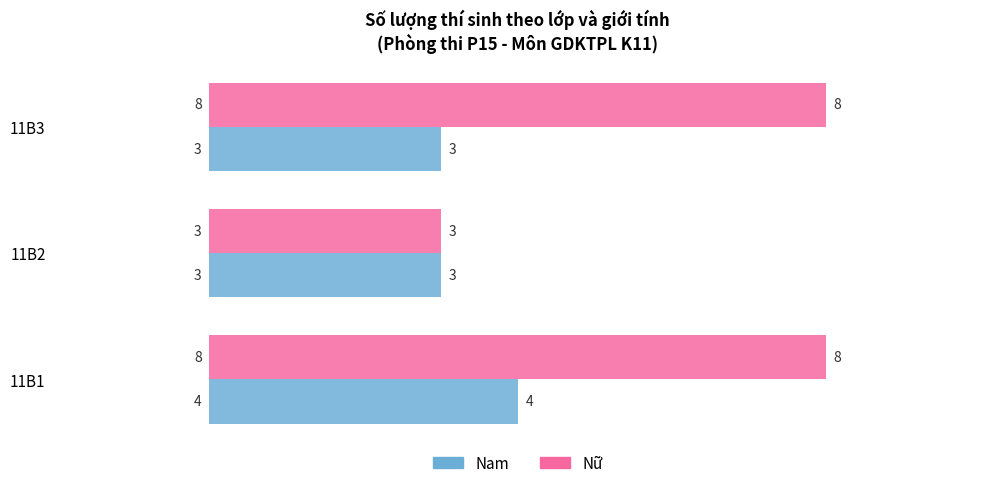

What is the maximum value shown in the chart?

8